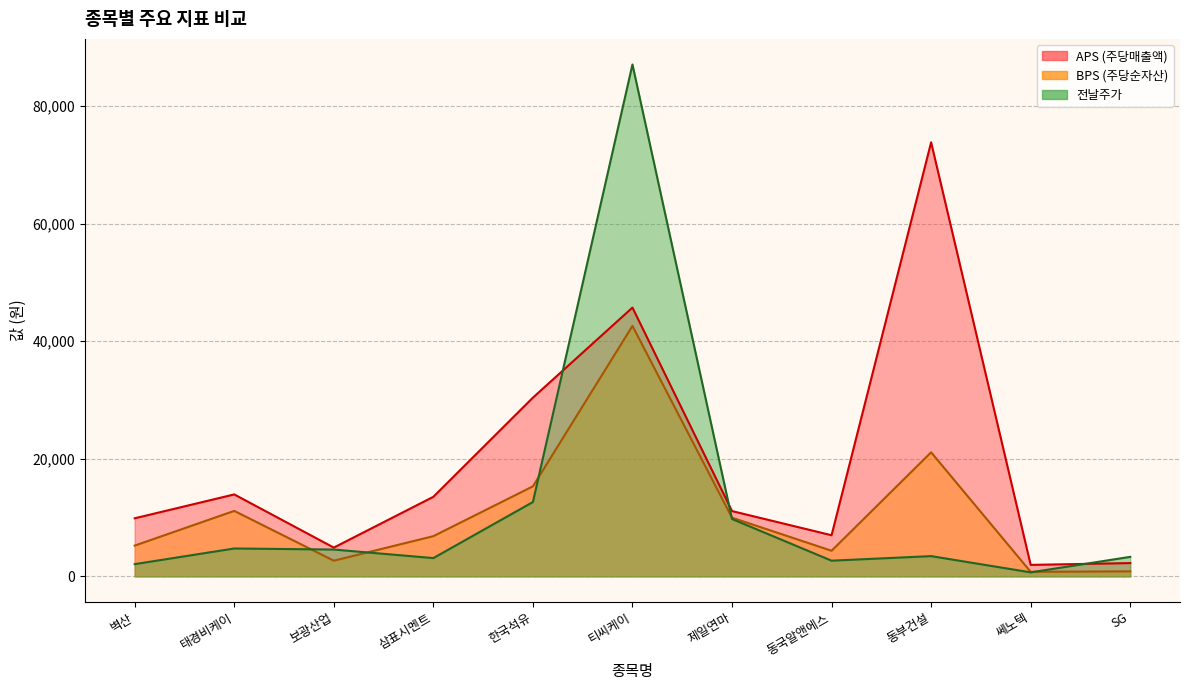

Where is the first local maximum for aps?

태경비케이